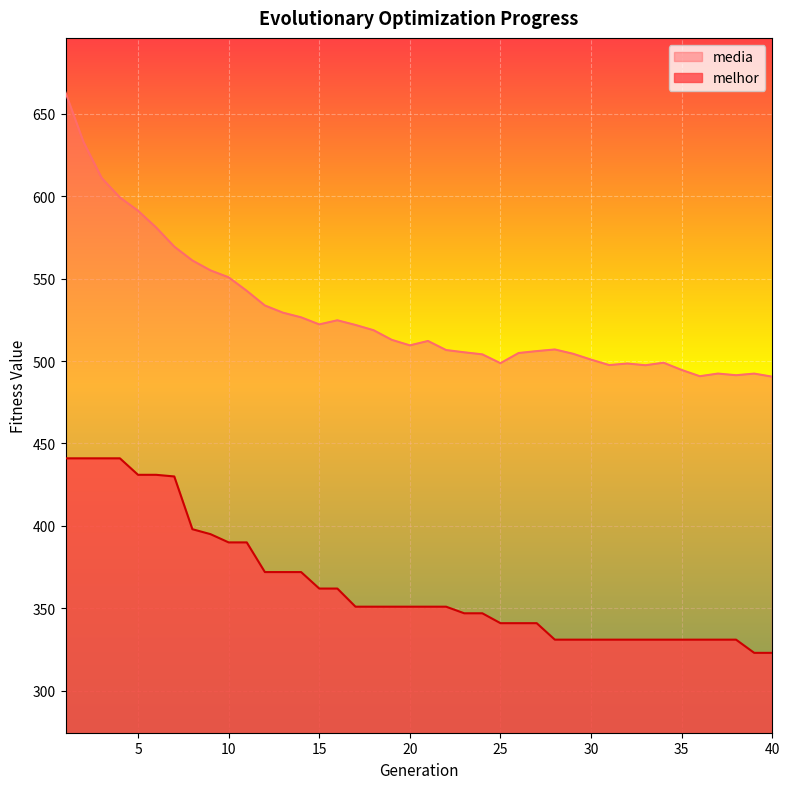

What is the sum of all melhor values?

14579.0